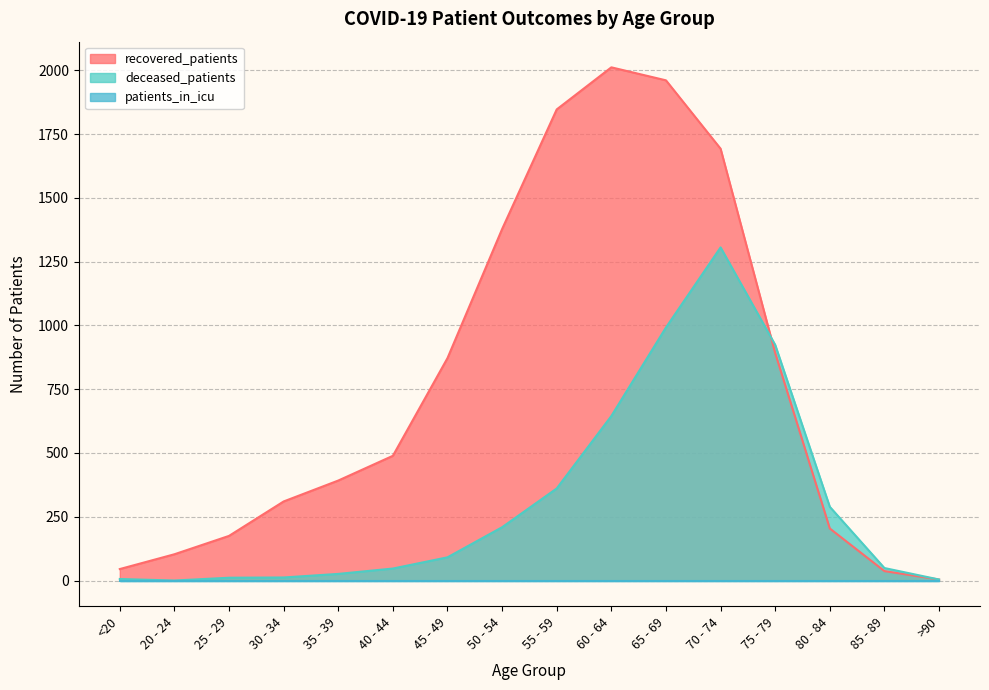

At how many categories does at least one series exceed 529?

7